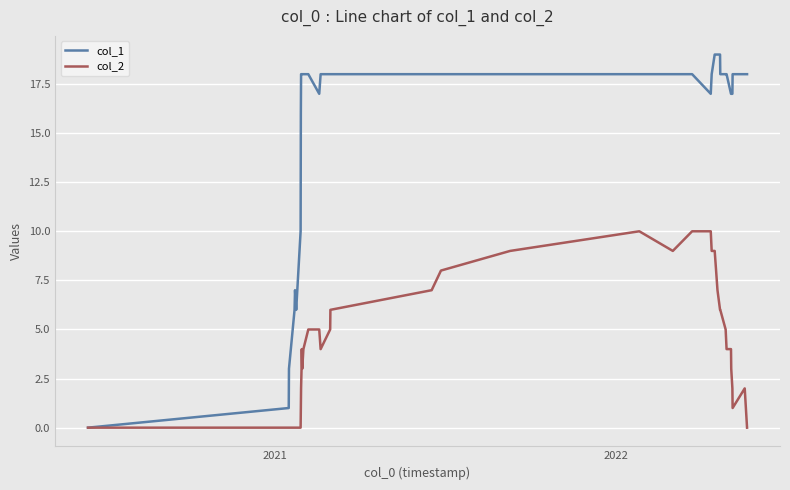

How many categories are shown in the chart?

39